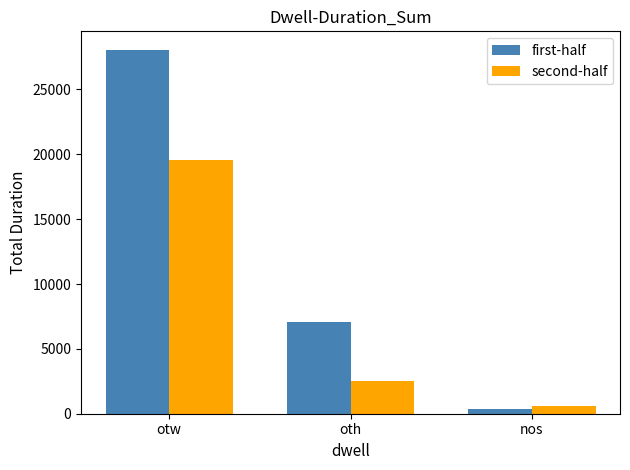

Between otw and nos, which series saw the biggest shift?

first-half